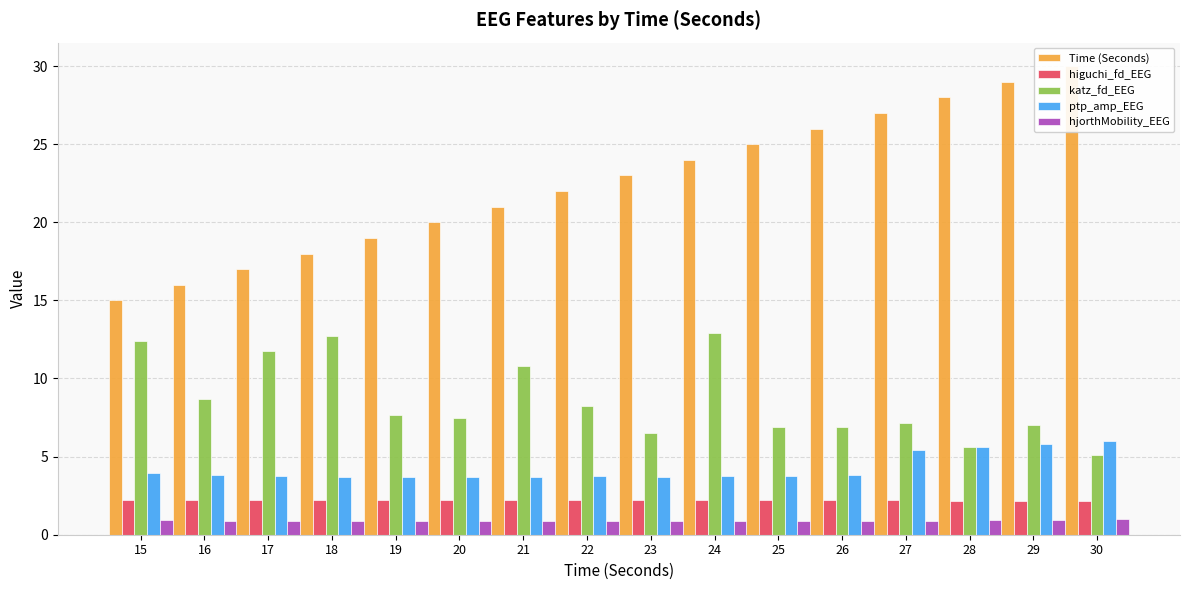

Which series has the widest spread of values?

Time (Seconds)